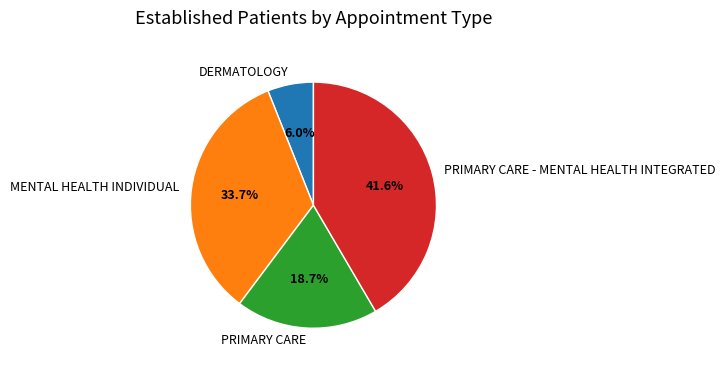

Count the number of slices in the pie.

4